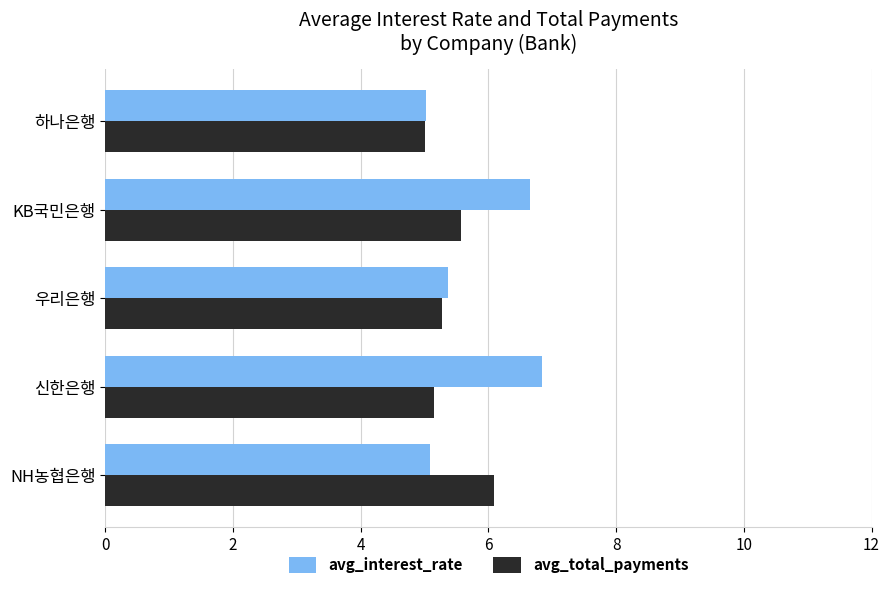

List the series in order of their peak value, highest first.

avg_interest_rate, avg_total_payments